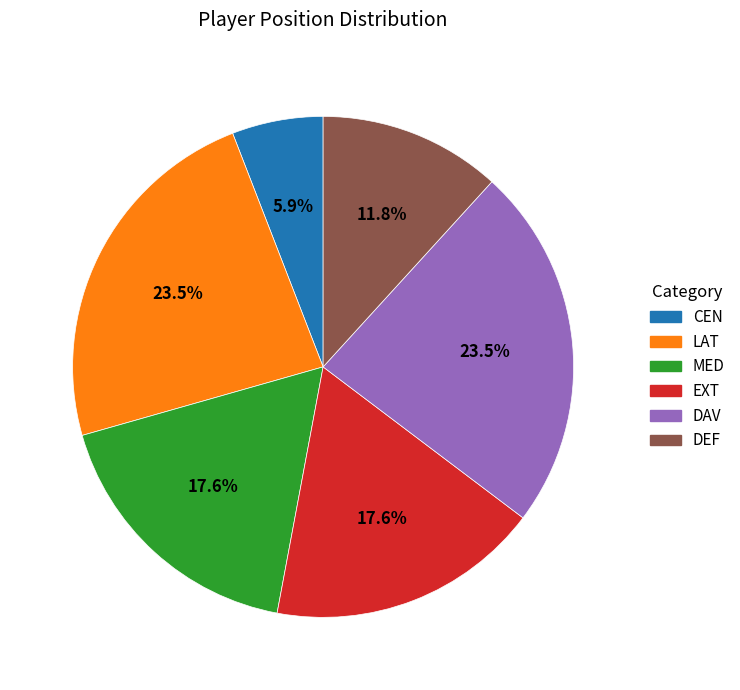

Does CEN represent more than half of the total?

No